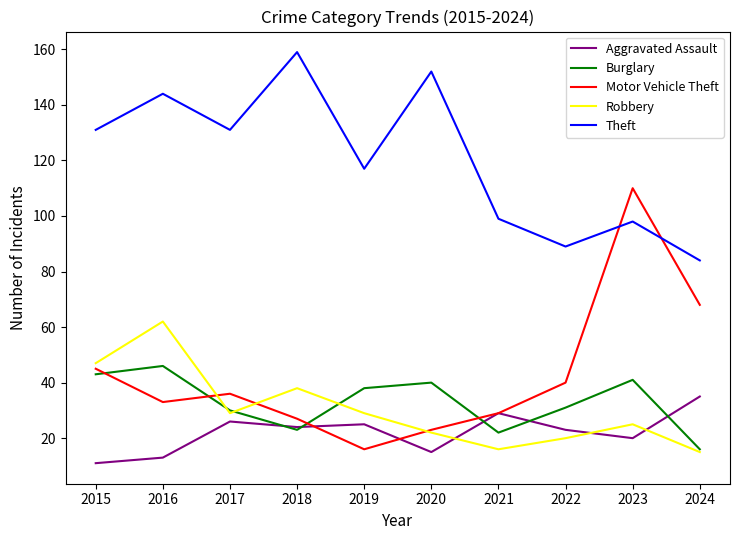

True or false: Burglary has more than 1 interior local peaks.

True